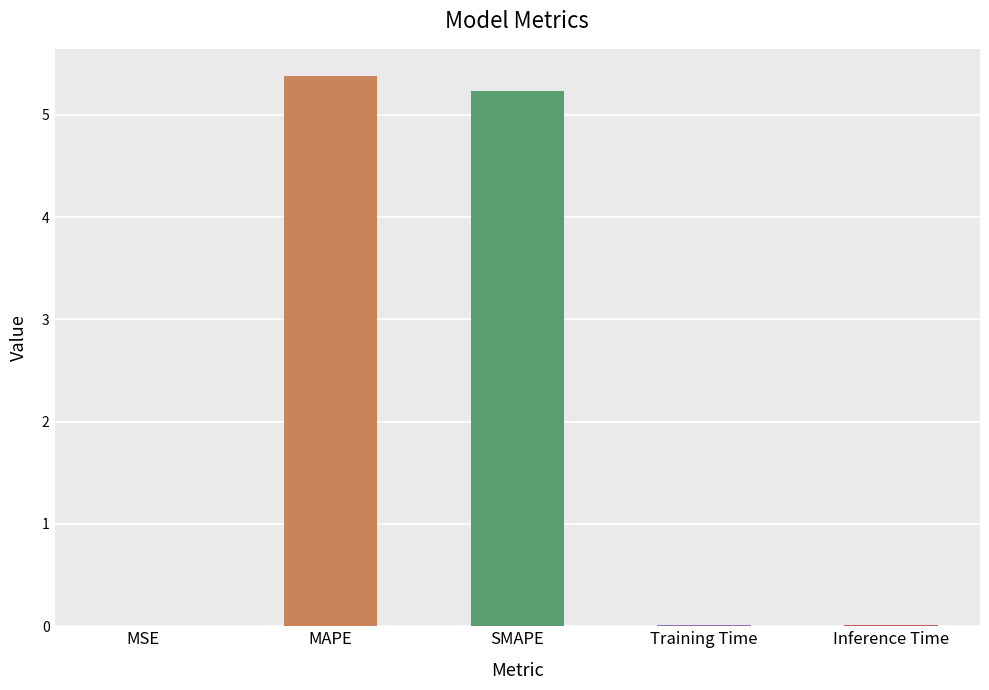

Are the bars horizontal?

No